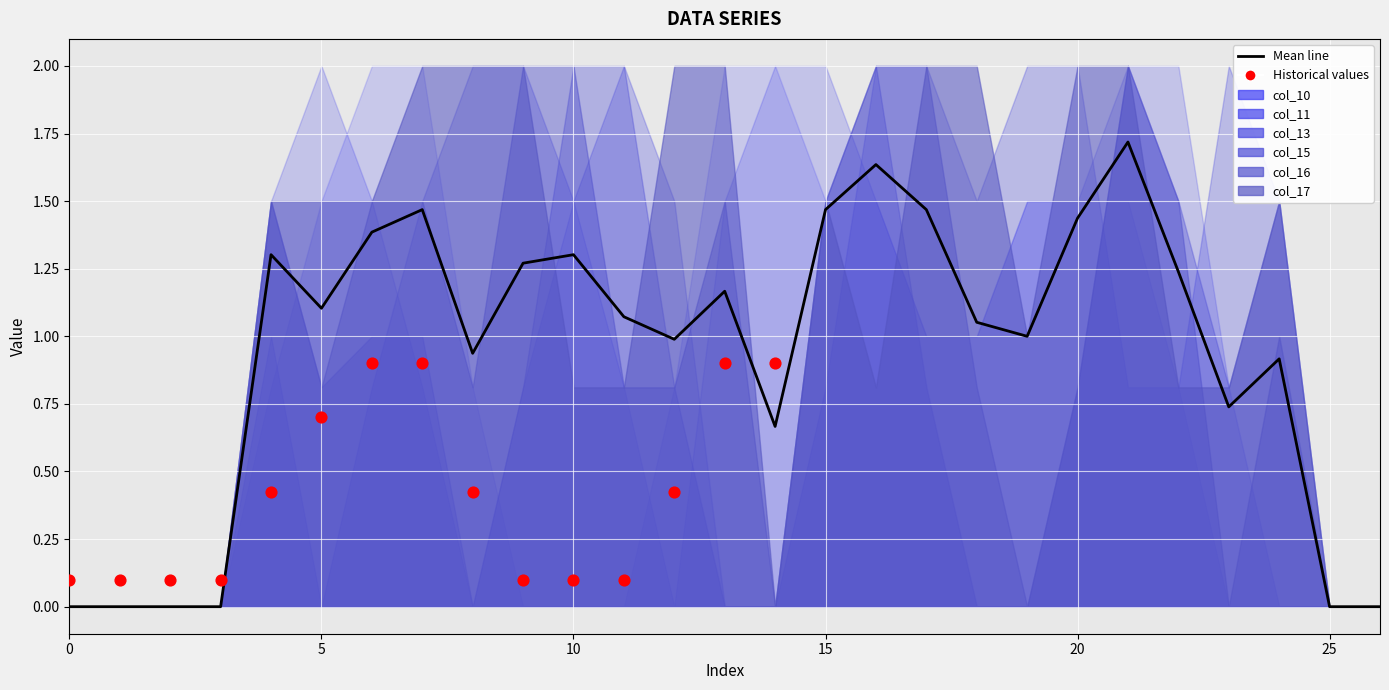

Which series has the widest spread of Y values?

col_10